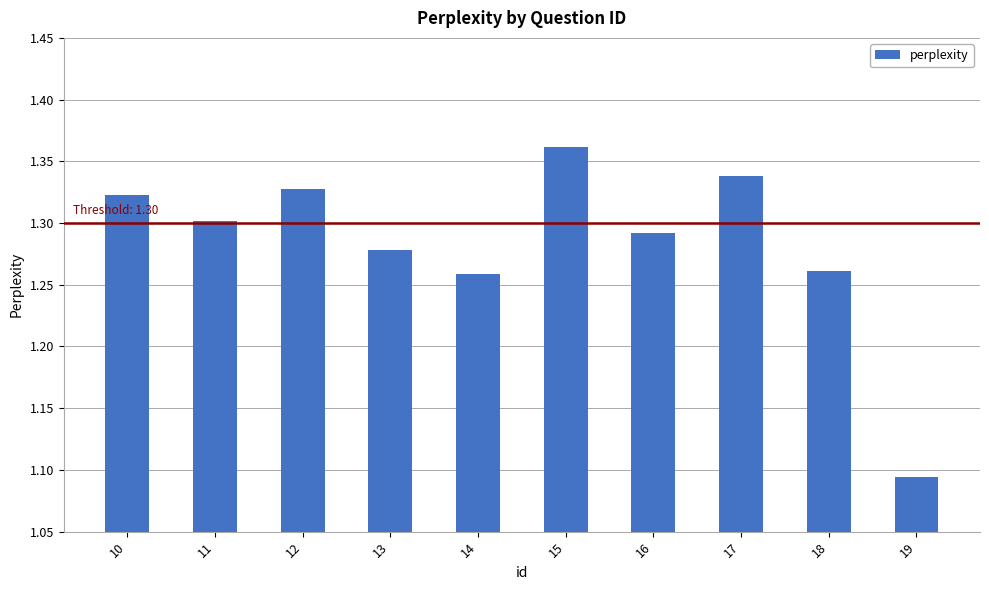

Is it true that the value at 10 is 1.9?

False